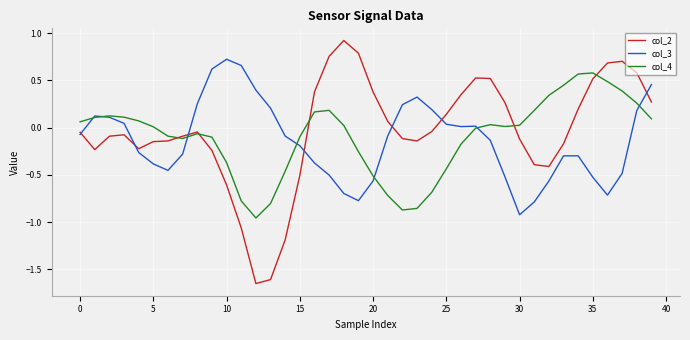

List the series in order of their peak value, lowest first.

col_4, col_3, col_2